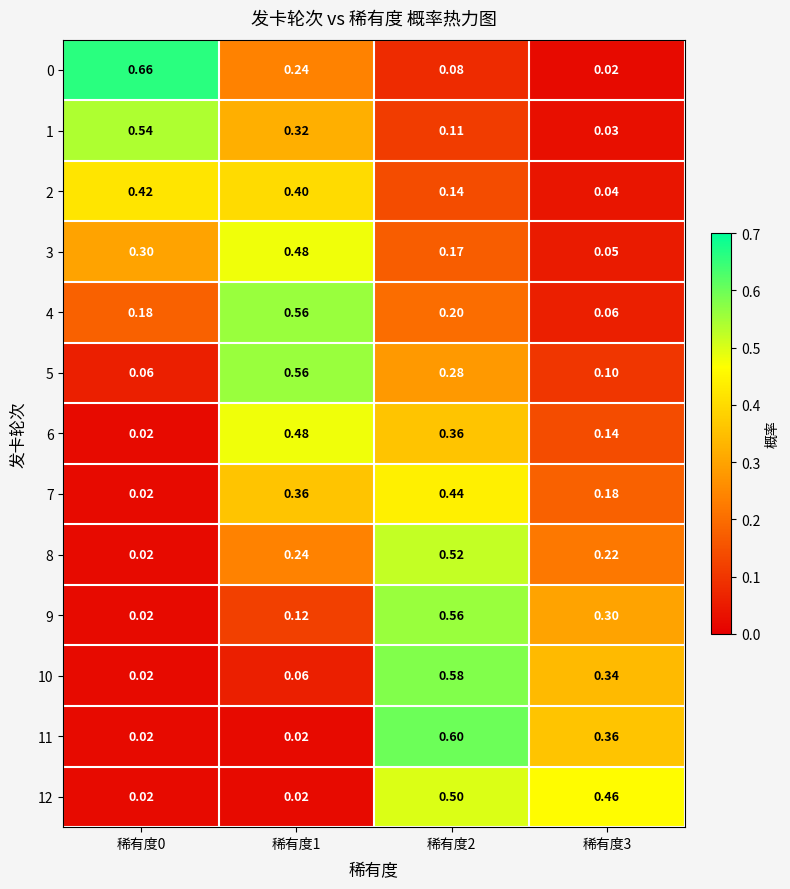

How many categories are shown in the chart?

4